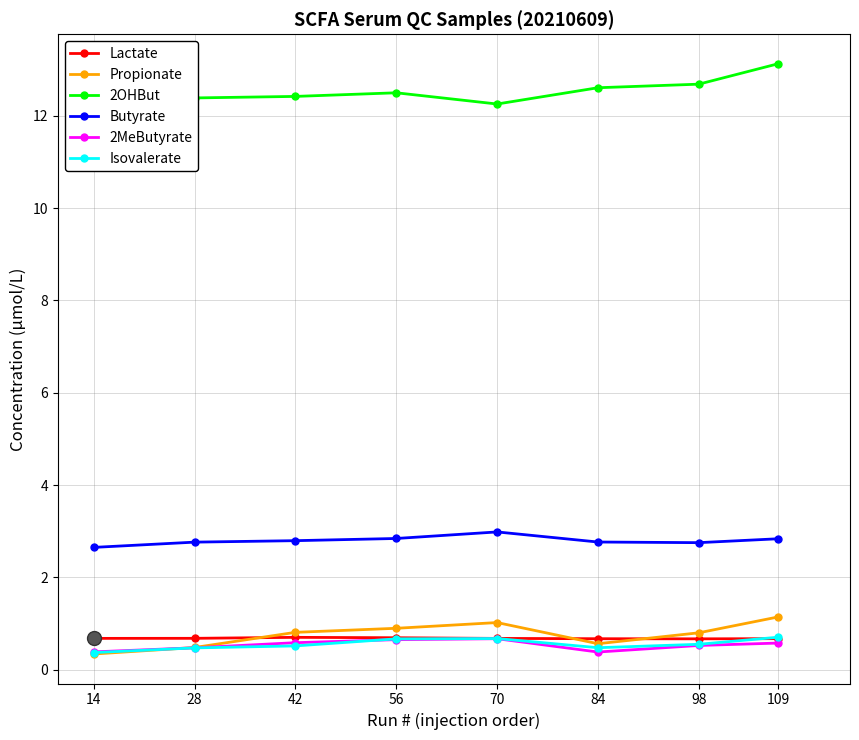

True or false: Propionate and 2OHBut cross at least once.

False